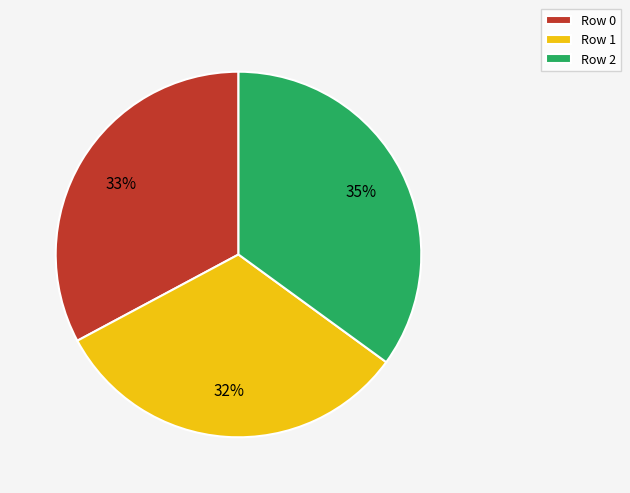

To the nearest percent, what is the difference between the Row 1 and Row 0 slice percentages?

1%